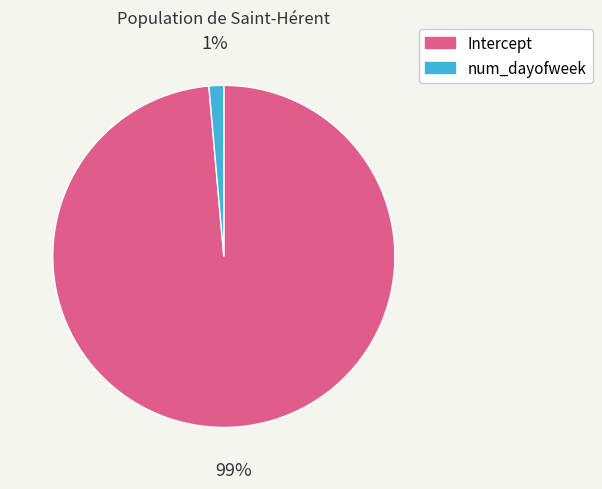

What percentage is the Intercept slice, to the nearest percent?

99%